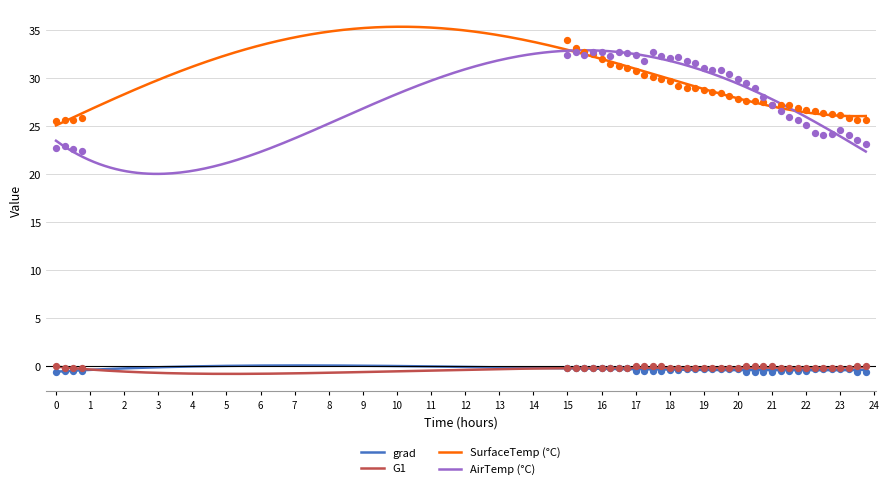

What is the total value across all series at 20.25?

56.6